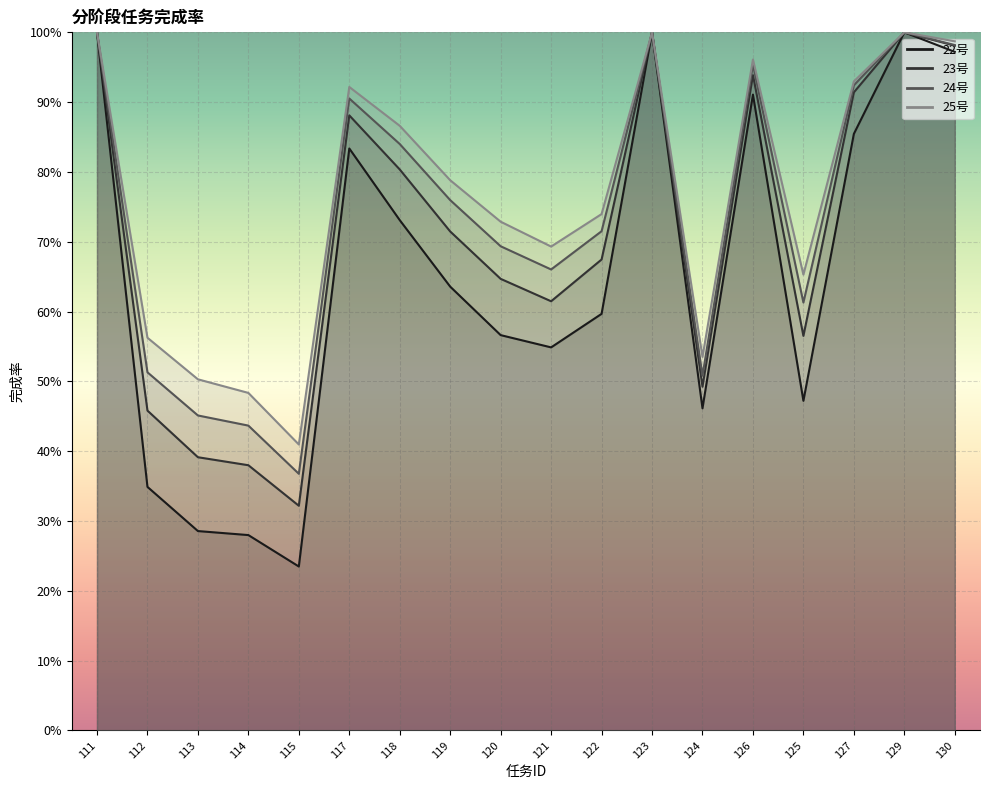

True or false: 25号 and 22号 cross at least once.

False